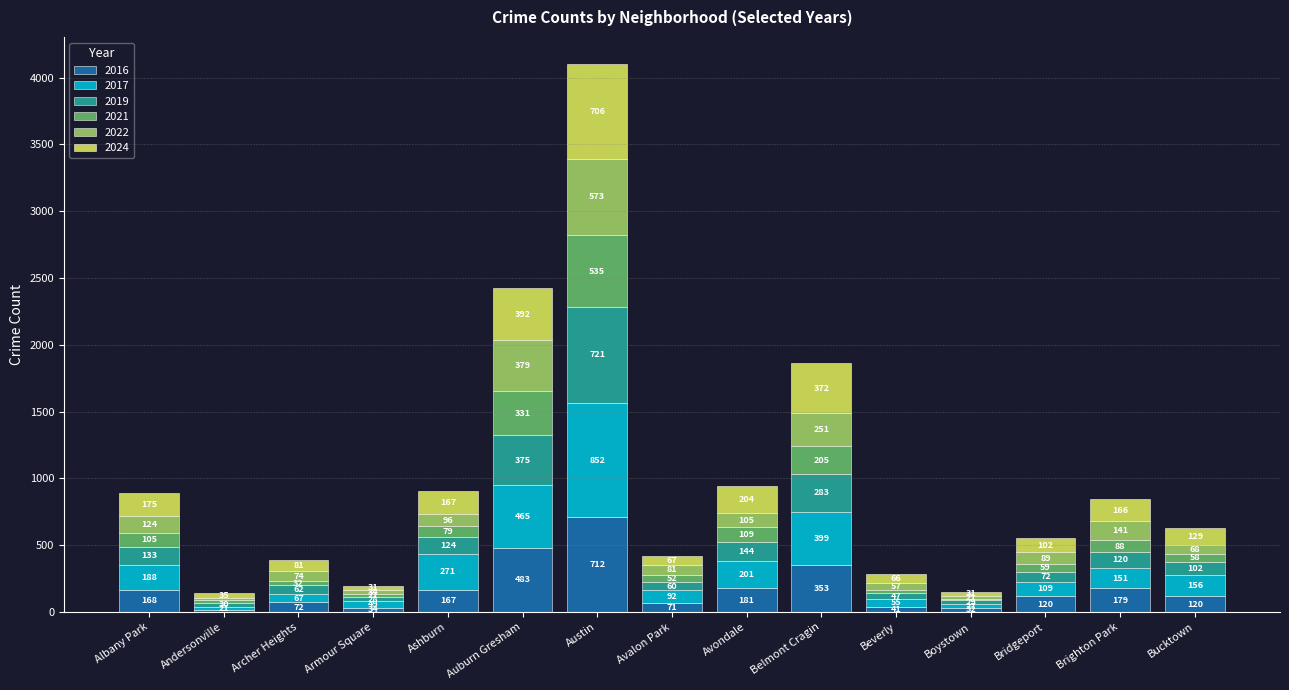

What is the total value across all series at Belmont Cragin?

1863